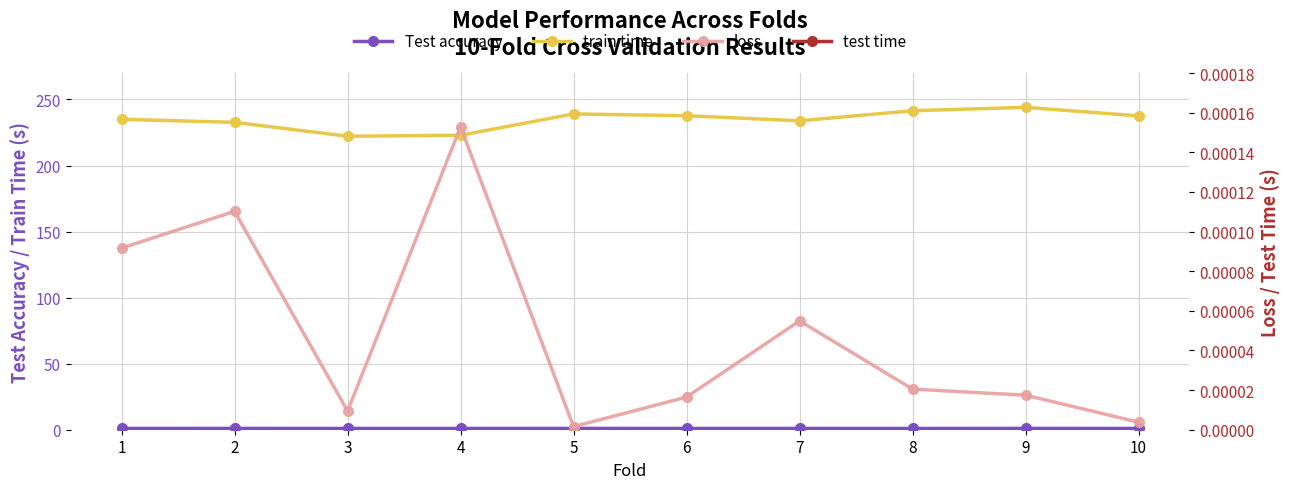

Which series has the largest range (max minus min)?

train time